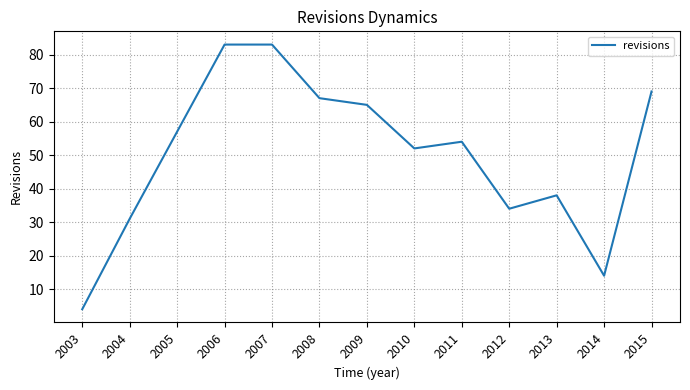

What is the average value?

50